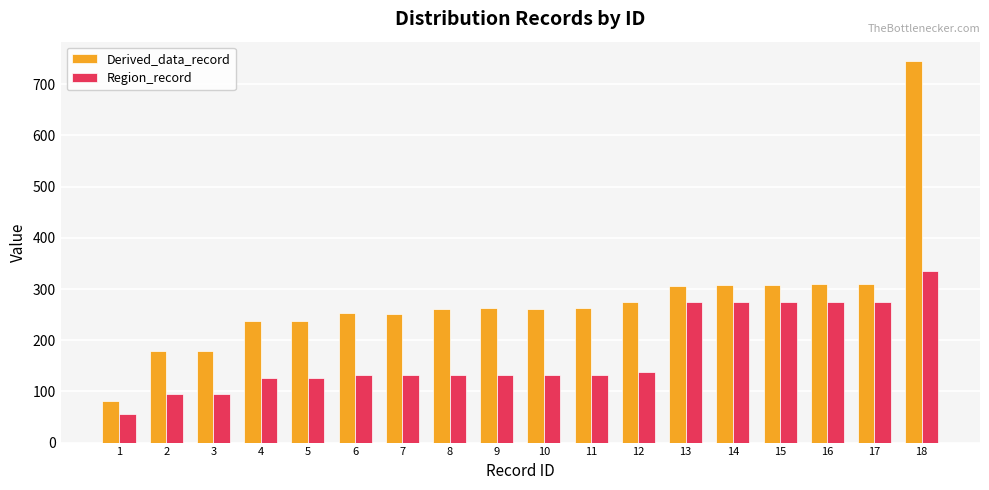

True or false: Derived_data_record has a value of 746 at 18.

True